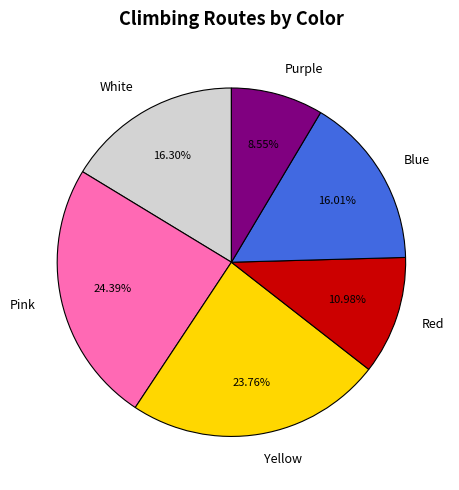

To the nearest percent, what is the average slice percentage?

17%